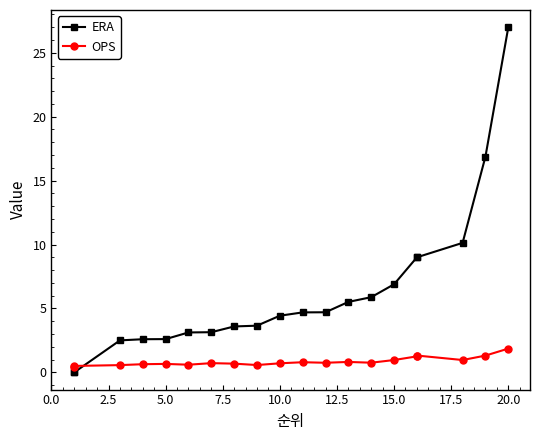

What is the label of the 6th point from the right?

15.0